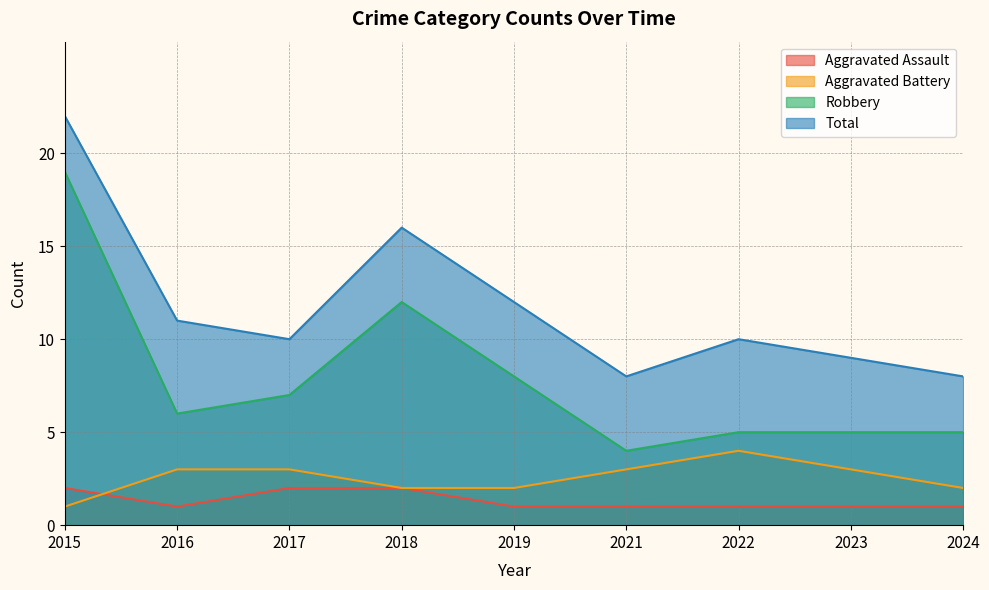

What value does the Robbery series have at 2017?

7